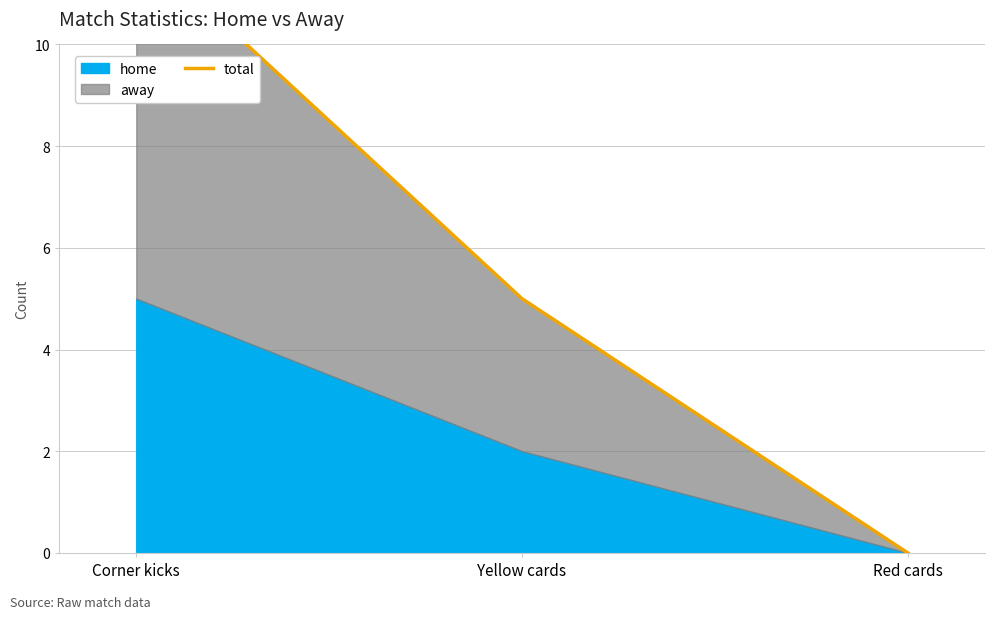

How many data points are less than 5?

1